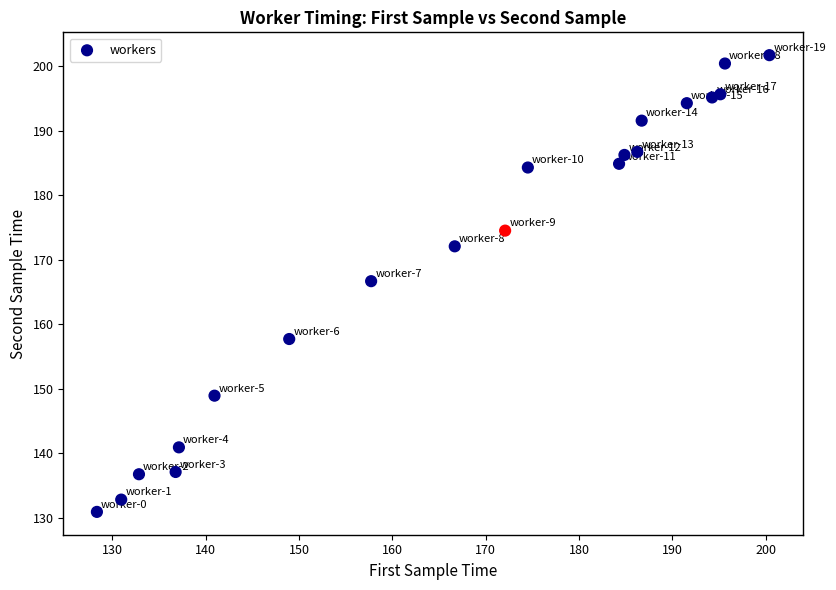

What is the range of Y values (max minus min)?

70.8